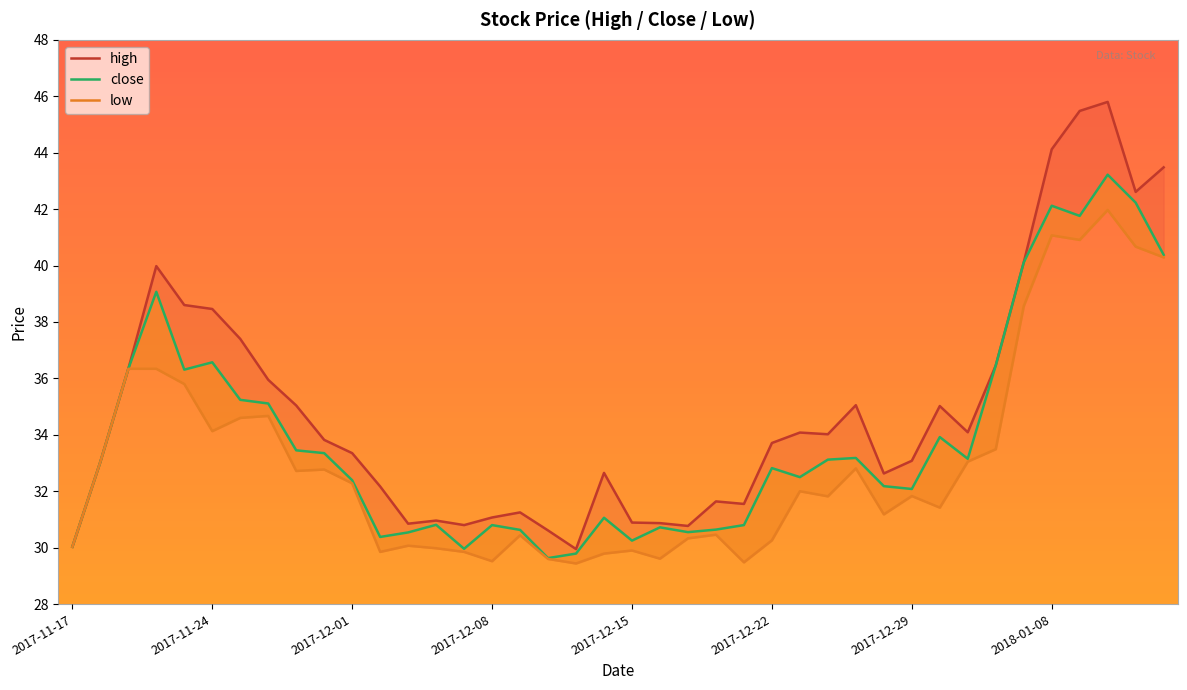

What is the difference between the maximum and minimum values in the close series?

13.6